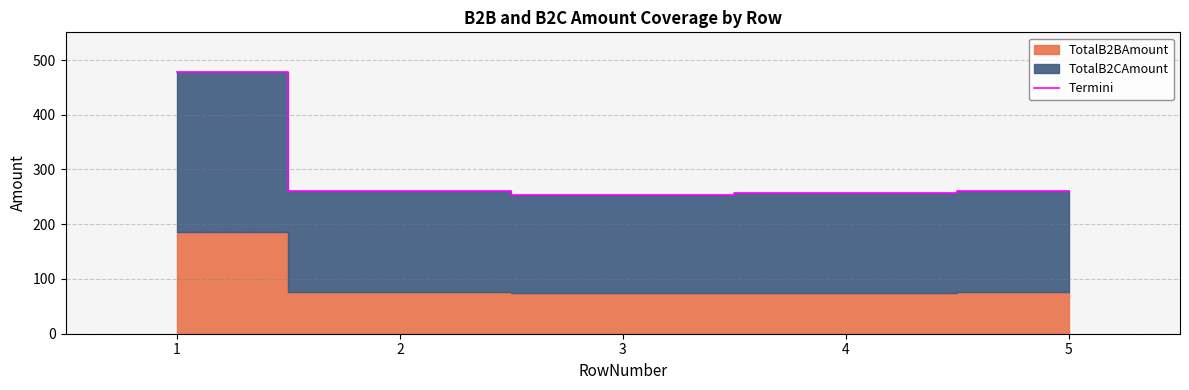

What is the average value?

302.1